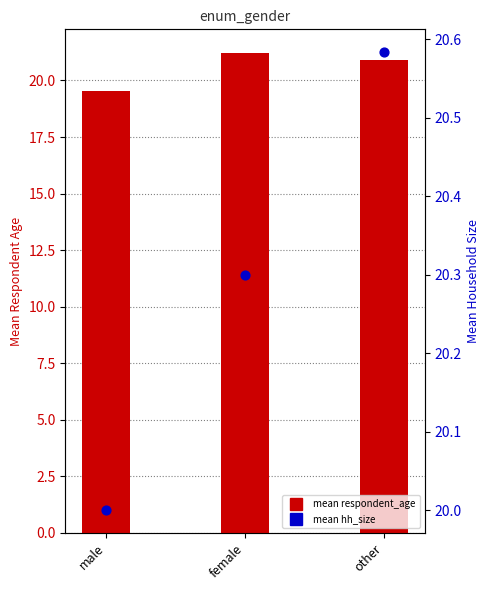

Which series has the largest total across all categories?

mean respondent_age